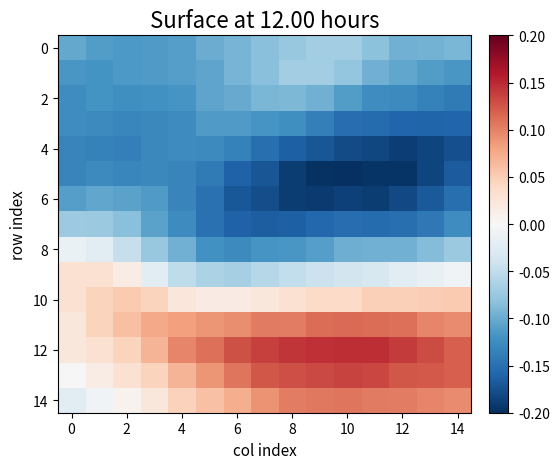

At which category does the chart reach its peak across all series?

10